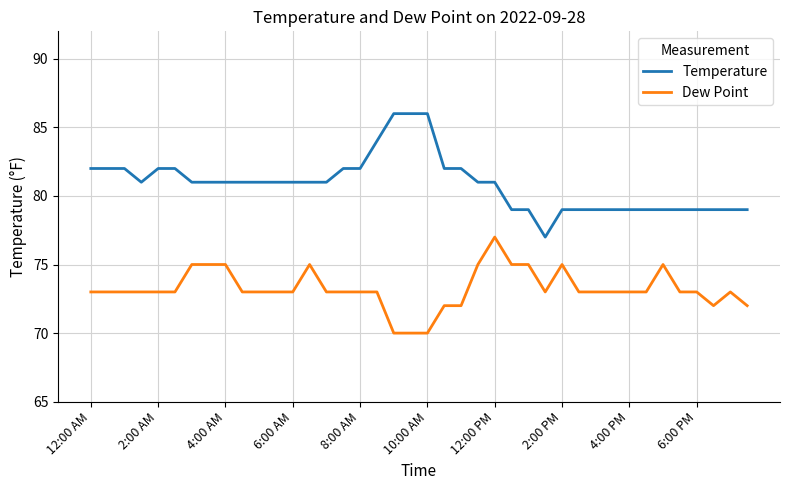

How many lines are shown in the chart?

2